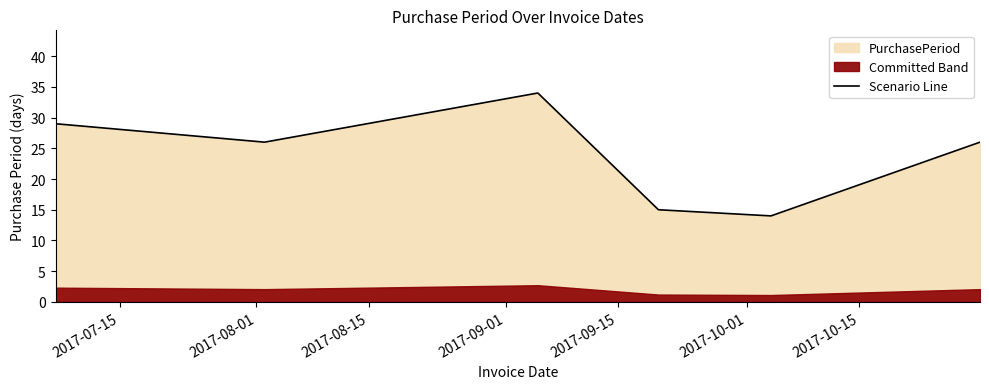

What is the minimum value for Scenario Line?

14